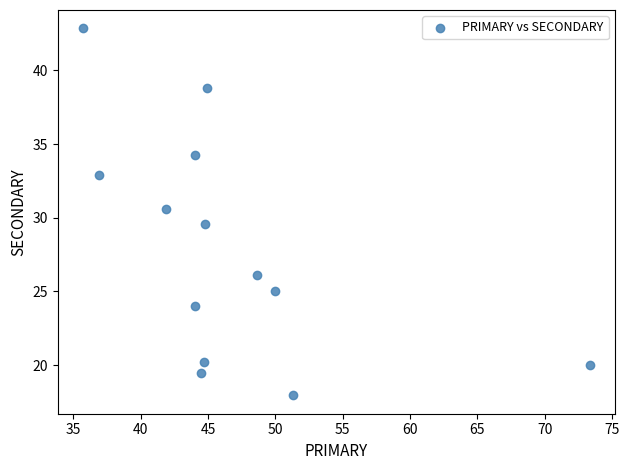

What is the range of X values (max minus min)?

37.6